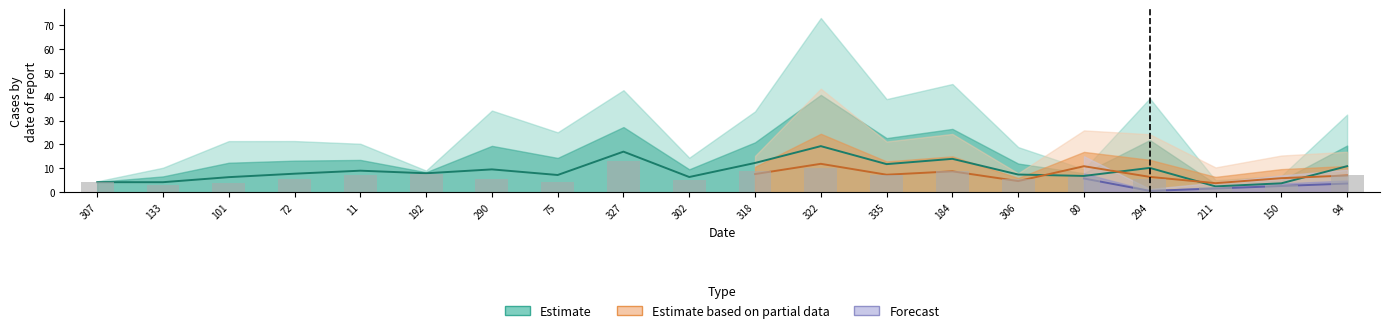

What is the label of the 12th bar from the right?

327